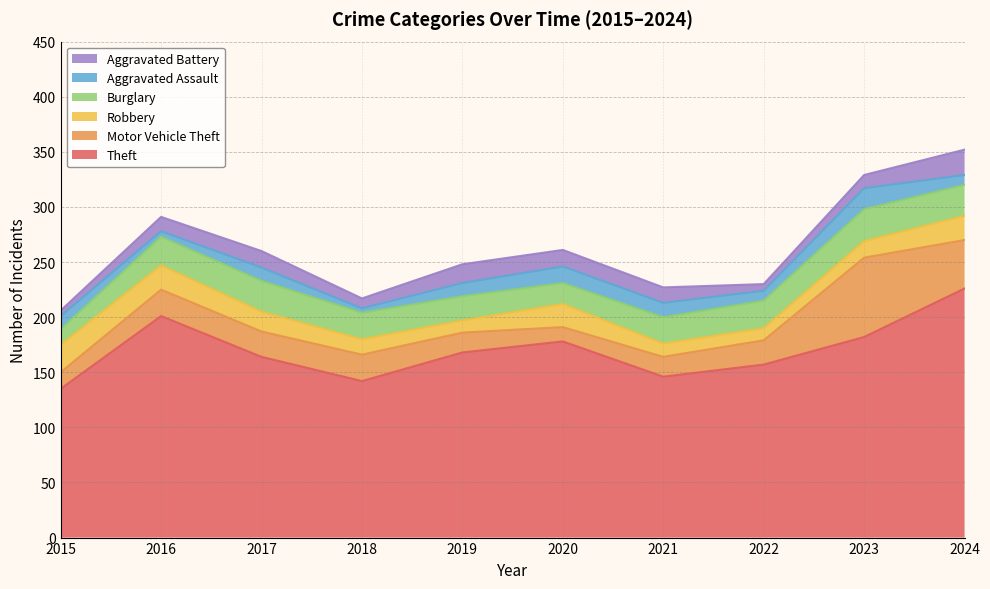

At 2019, list the series in order from largest to smallest.

Theft, Burglary, Motor Vehicle Theft, Aggravated Battery, Aggravated Assault, Robbery